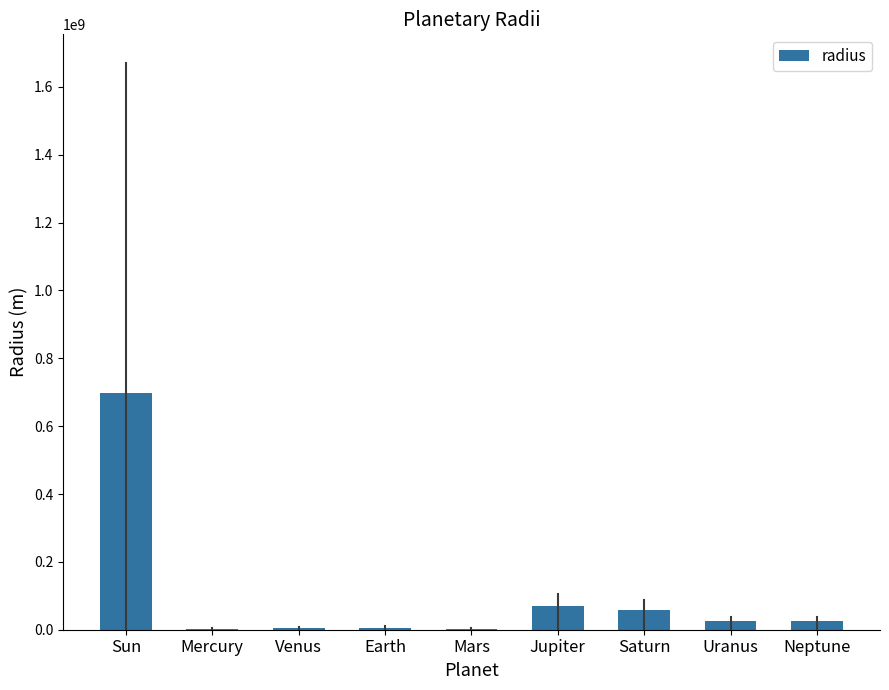

What is the sum of all values?

892719000